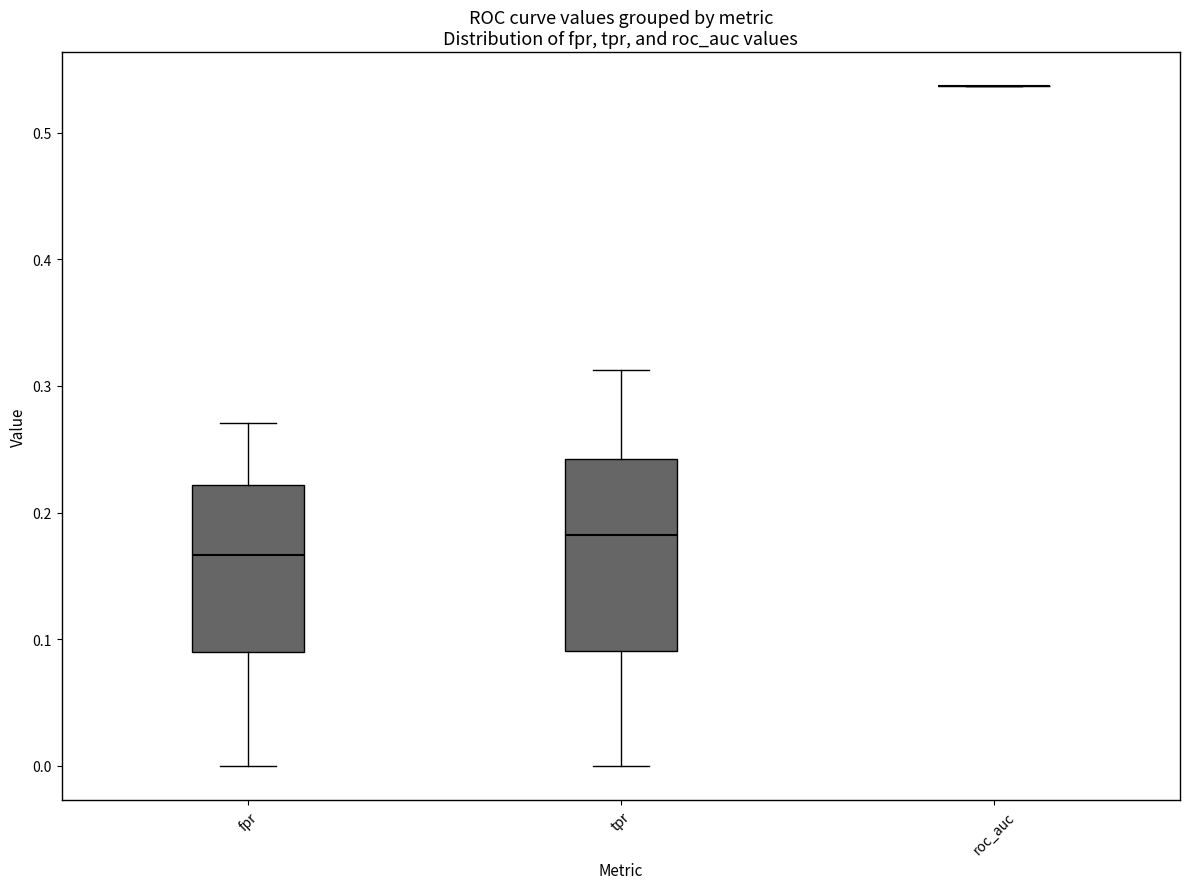

Comparing the boxes themselves (not the whiskers), which one is the tallest?

tpr